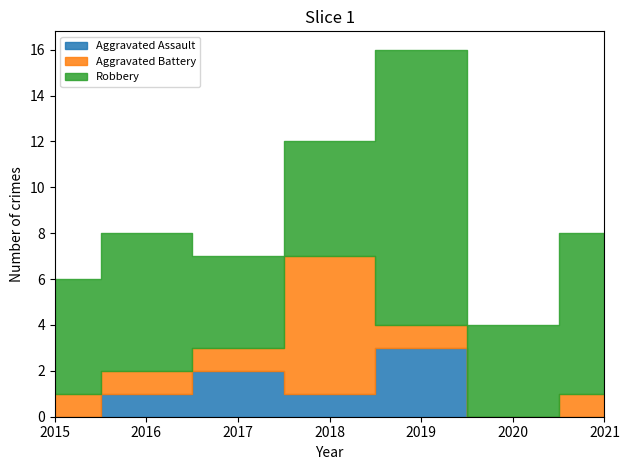

True or false: Aggravated Battery has a value of 1 at 2015.

True